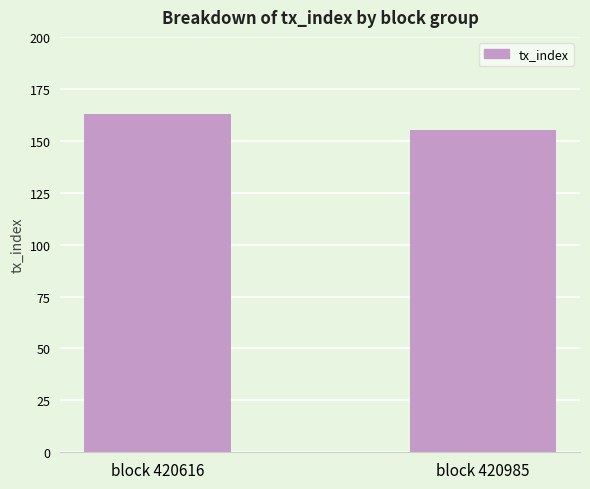

What is the value of the 2nd bar from the left?

155